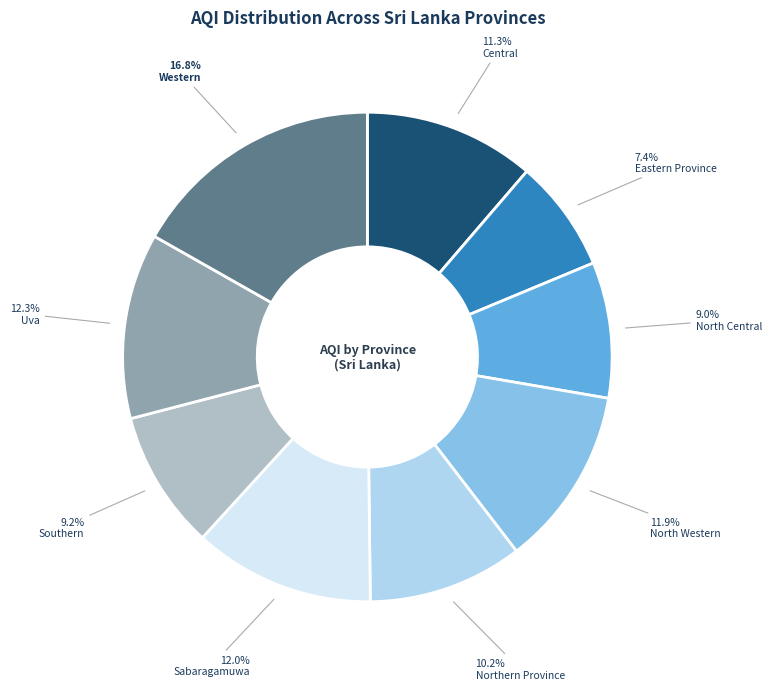

Which category has the smallest portion of the pie?

Eastern Province